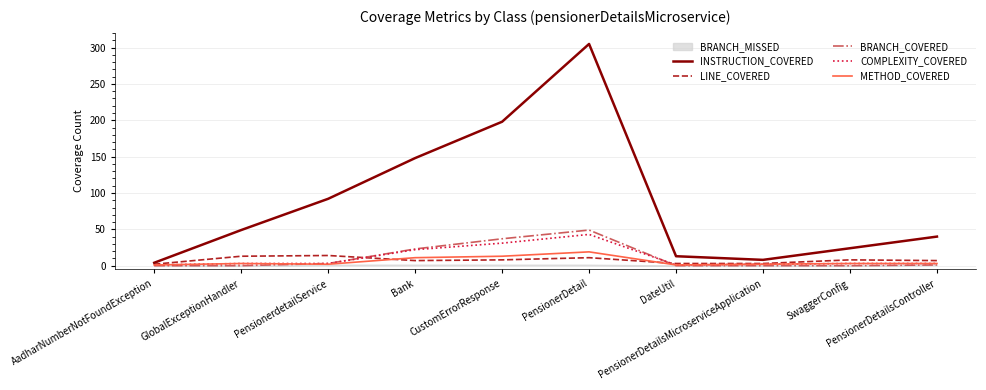

True or false: INSTRUCTION_COVERED and LINE_COVERED cross at least once.

False